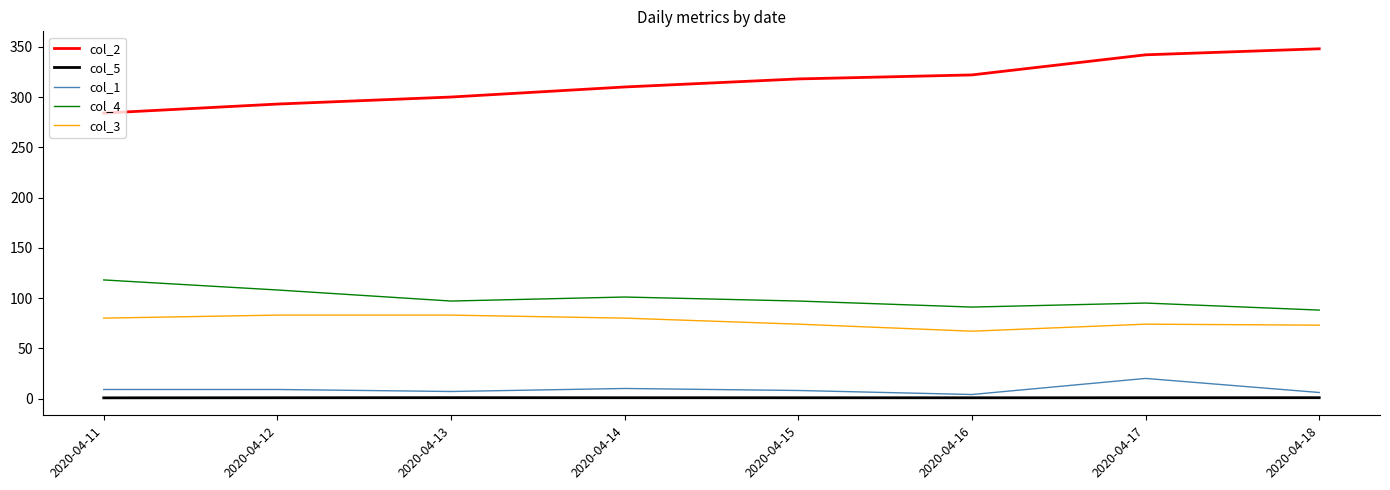

Is it true that col_2 equals 168.1 at 2020-04-12?

False